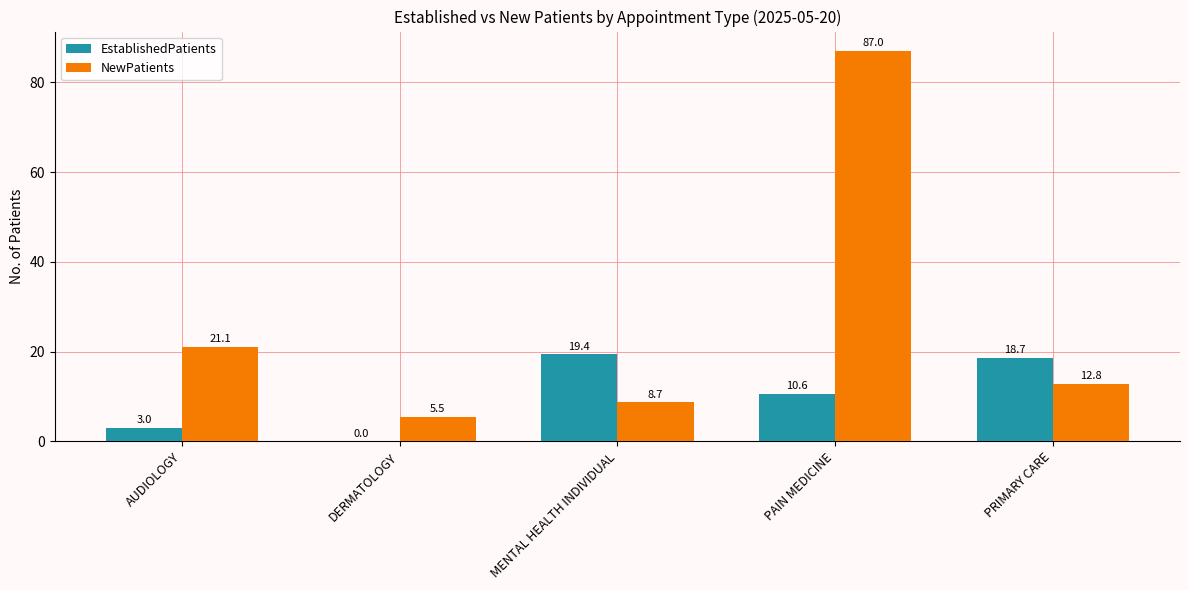

The EstablishedPatients series shows 12.1 at PRIMARY CARE. True or false?

False